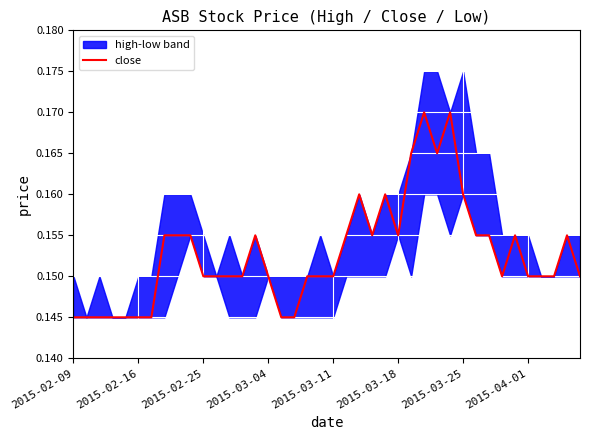

At which label is the value closest to 0?

2015-02-09